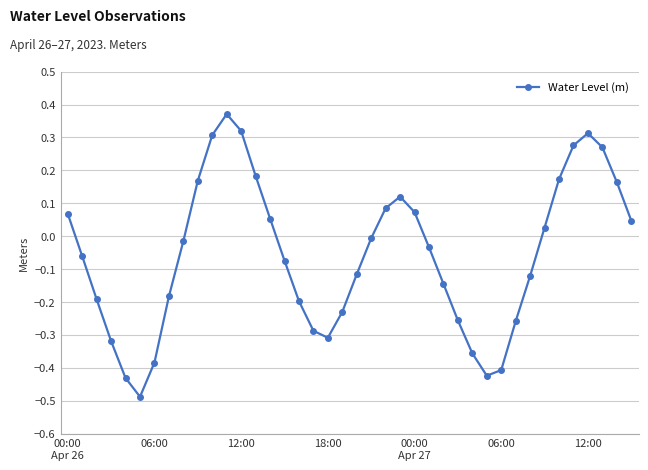

What is the difference between the second highest and second lowest values?

0.8